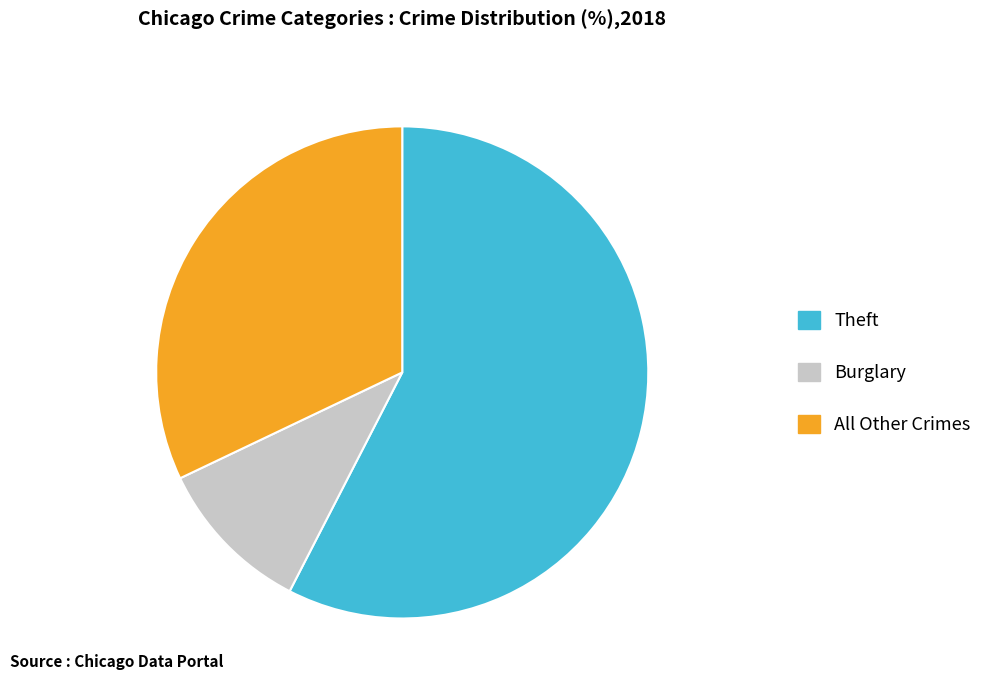

Is there a majority slice in this chart?

Yes